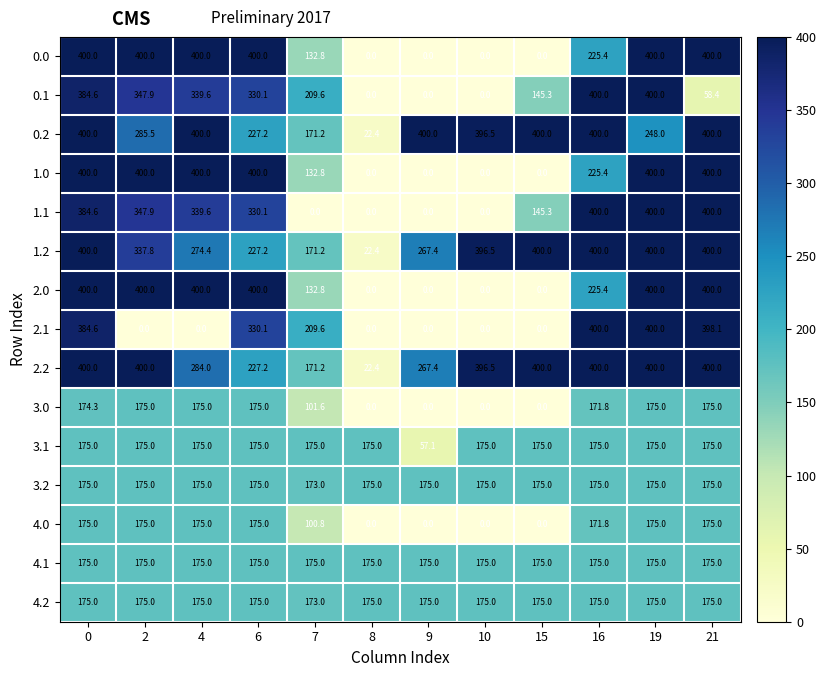

What is the maximum value for 1.0?

400.0